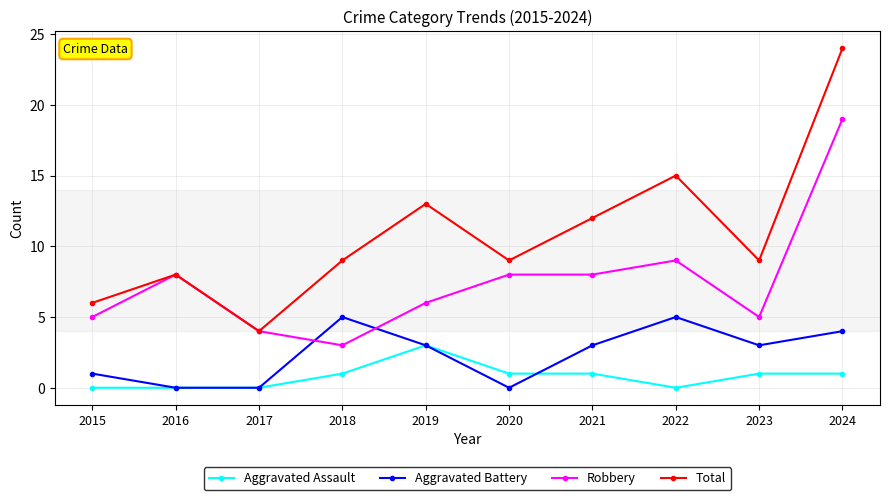

True or false: Aggravated Assault and Total intersect in this chart.

False